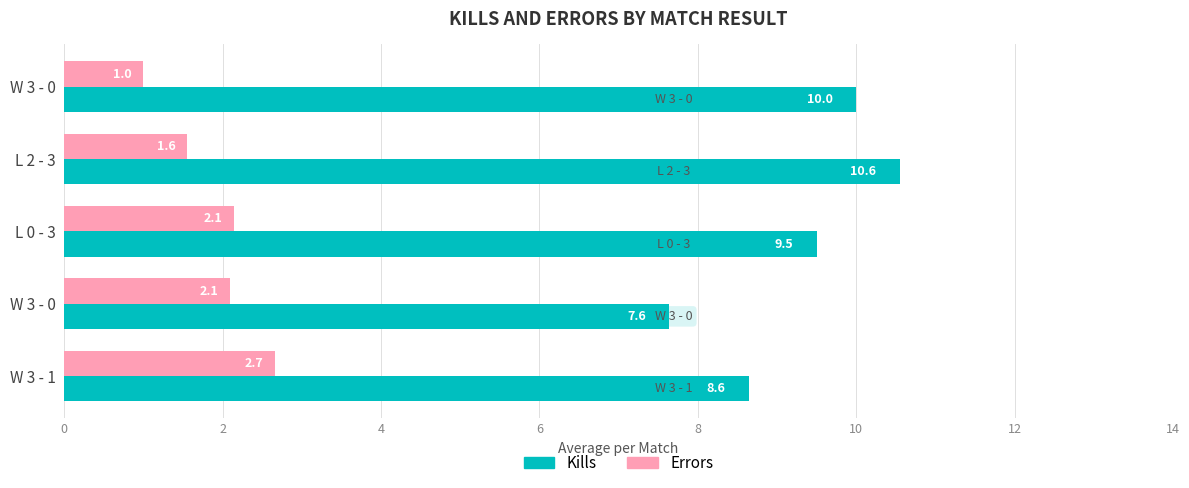

What is the value of the Errors bar at the 3rd from the left?

2.1